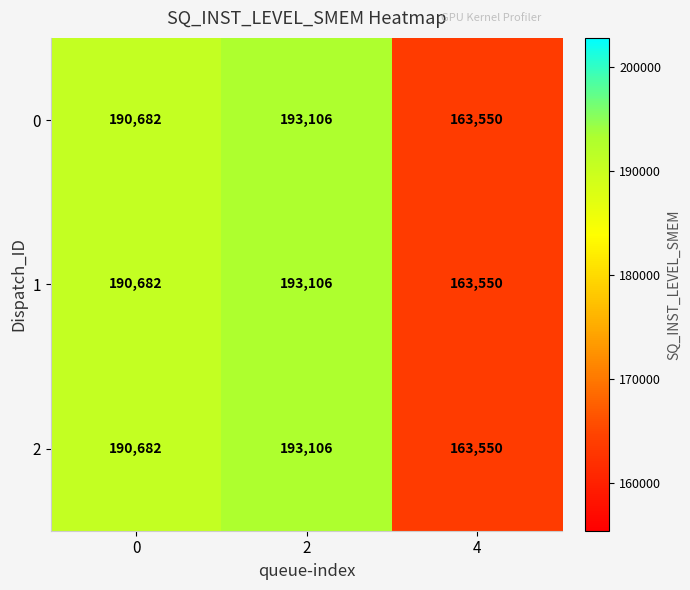

The value of 2 at 2 is 193106. True or false?

True